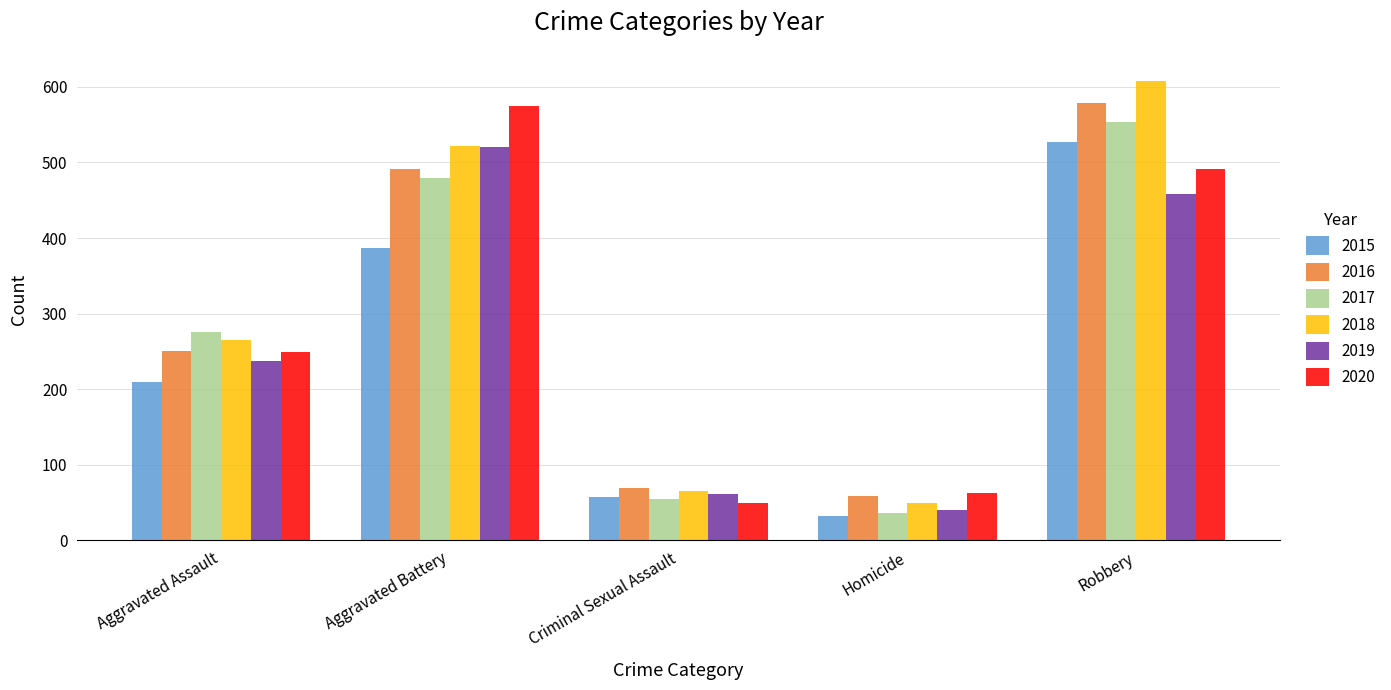

What are all the series names shown in the legend?

2015, 2016, 2017, 2018, 2019, 2020